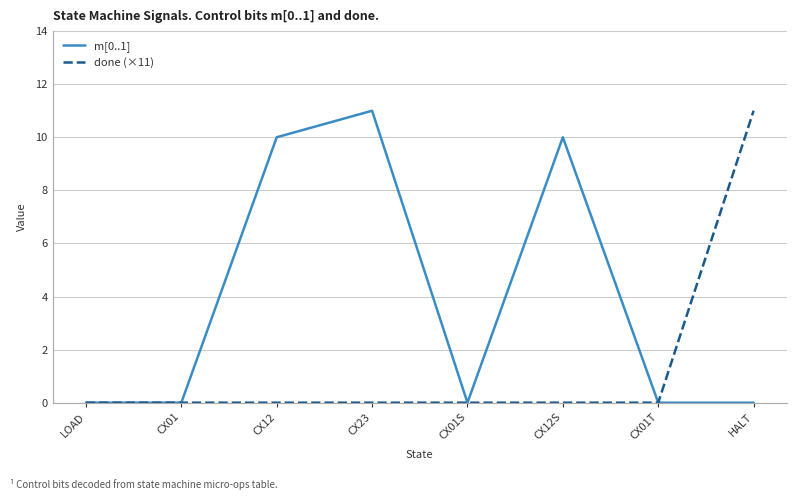

What is the spread (max minus min) of values at CX23?

11